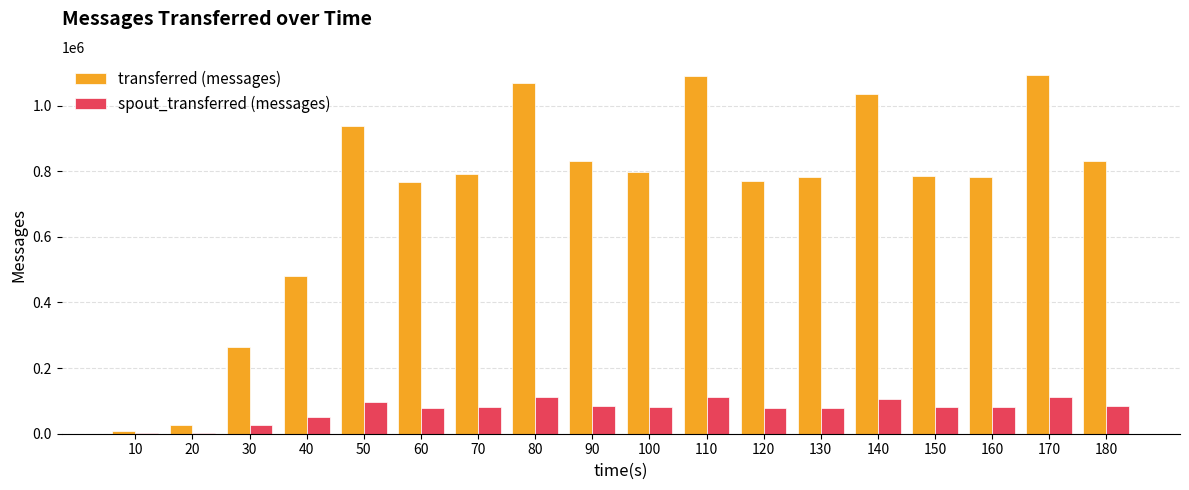

What are all the series names shown in the legend?

transferred (messages), spout_transferred (messages)